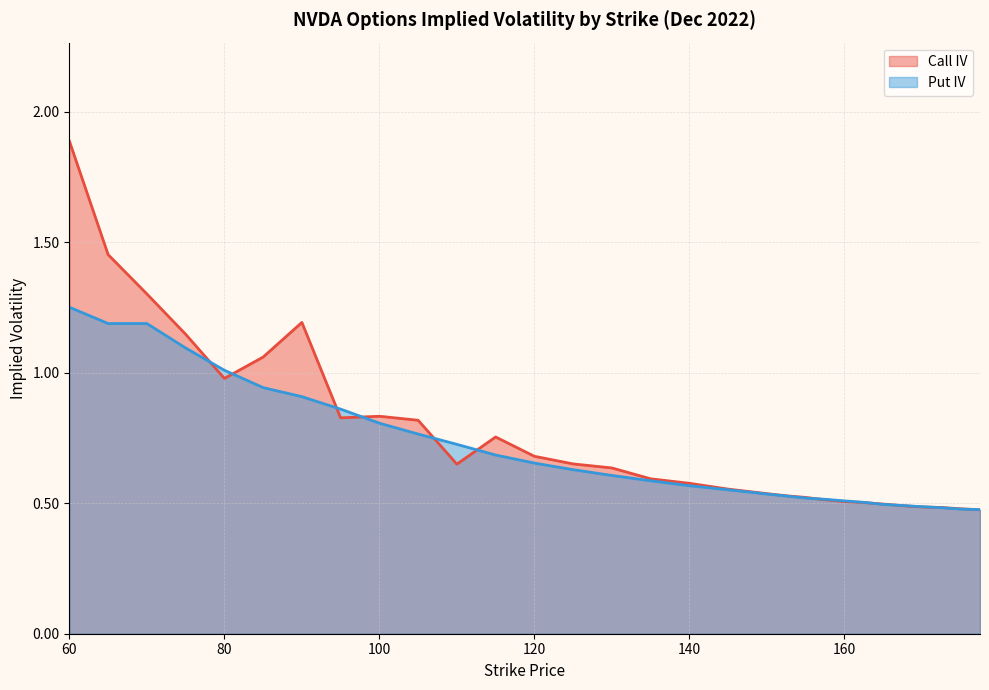

At 70, list the series in order from smallest to largest.

Put IV, Call IV